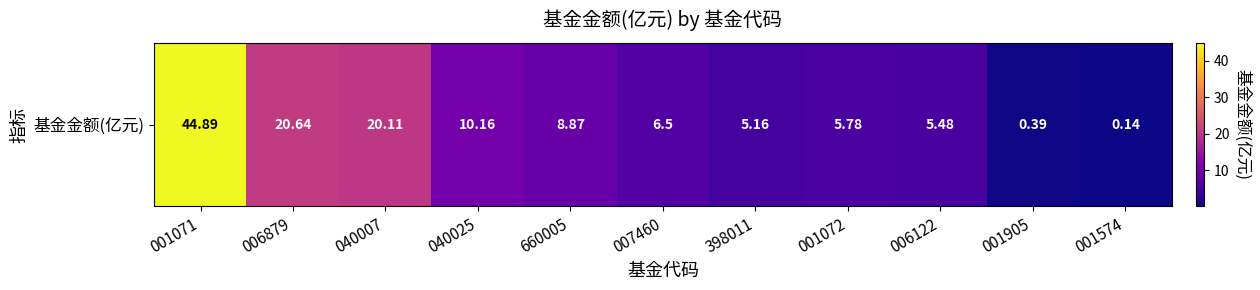

What is the approximate value at 001574?

0.1